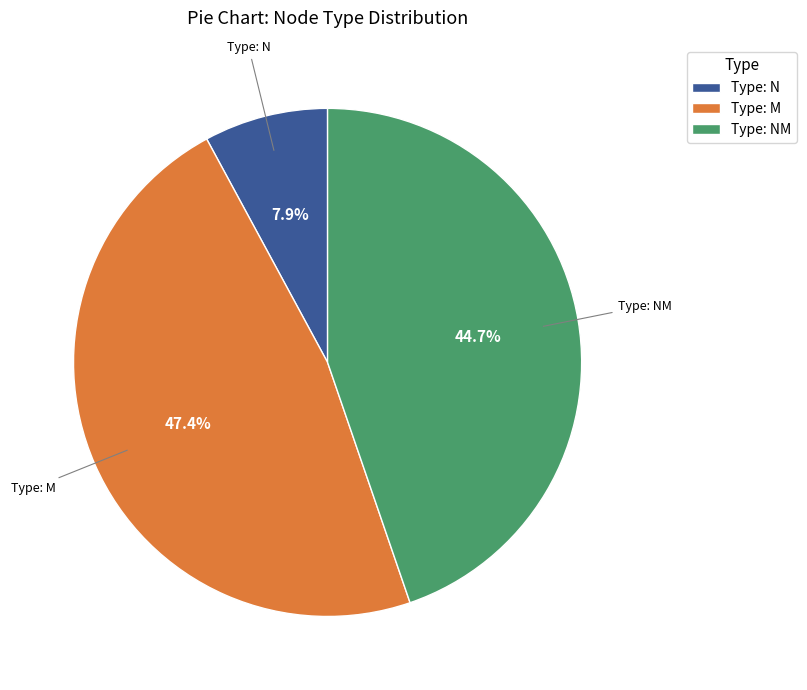

Is the sum of Type: N and Type: M greater than half?

Yes